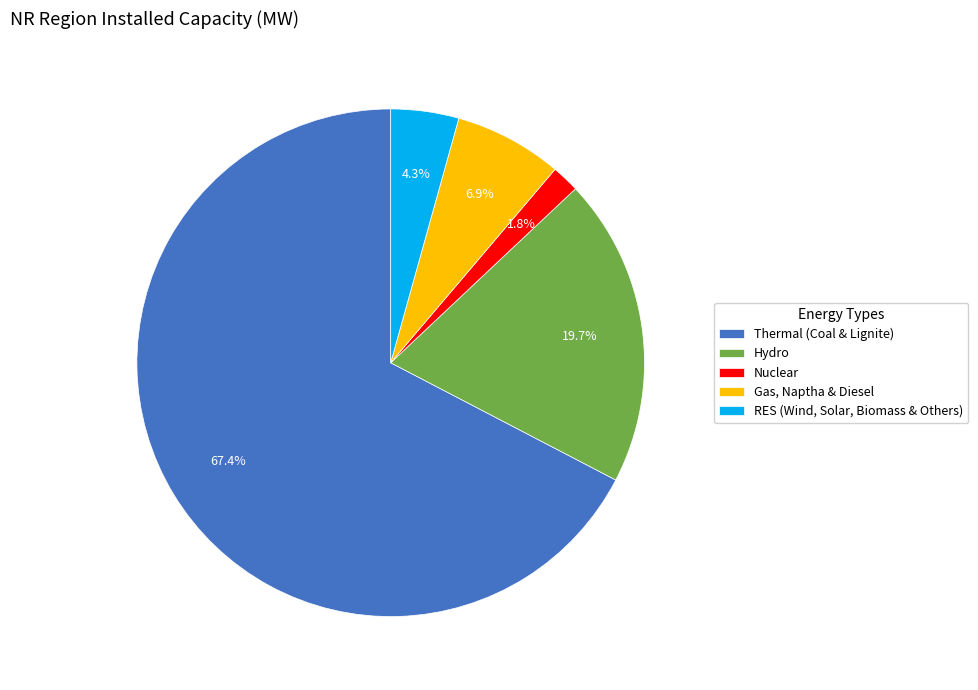

How much of the chart is everything except Nuclear?

98.2%